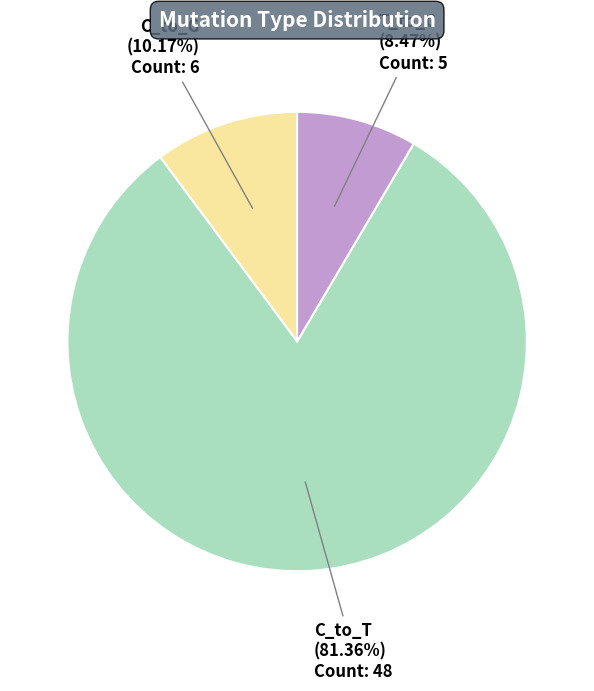

Is there a majority slice in this chart?

Yes